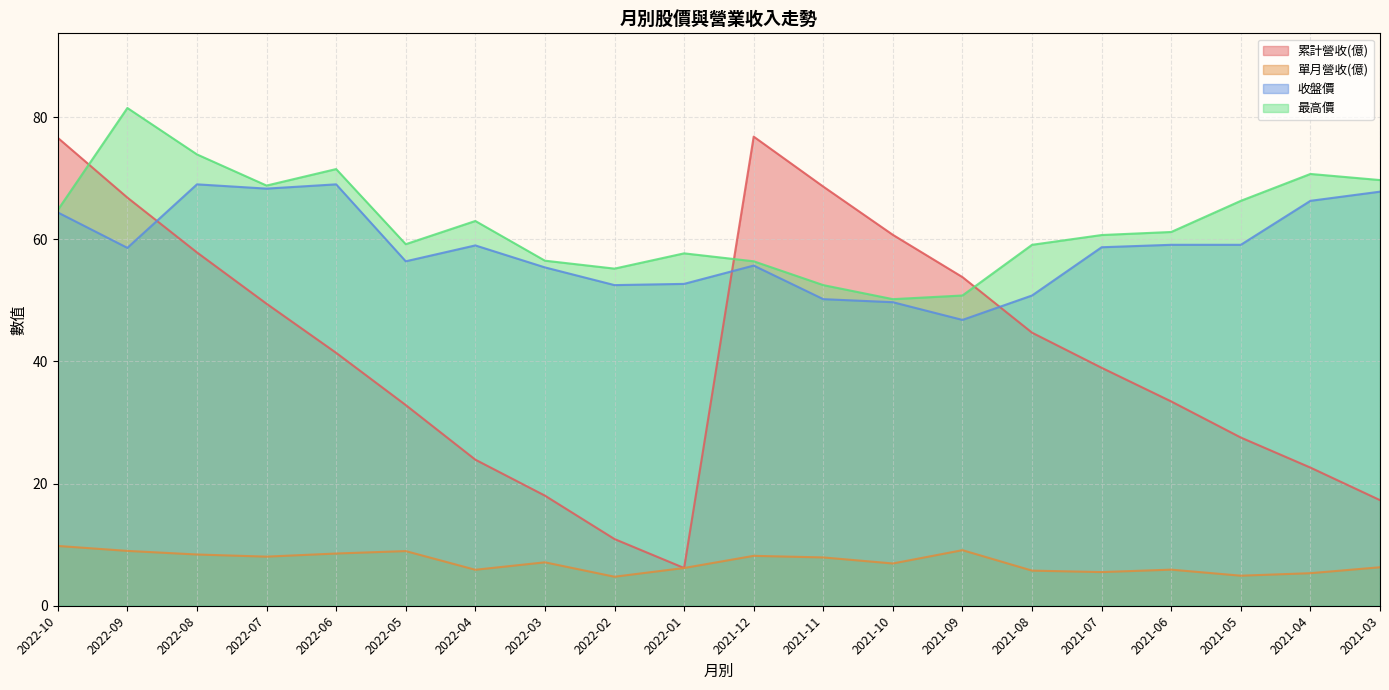

What is the difference between the highest and lowest values at 2022-06?

63.0